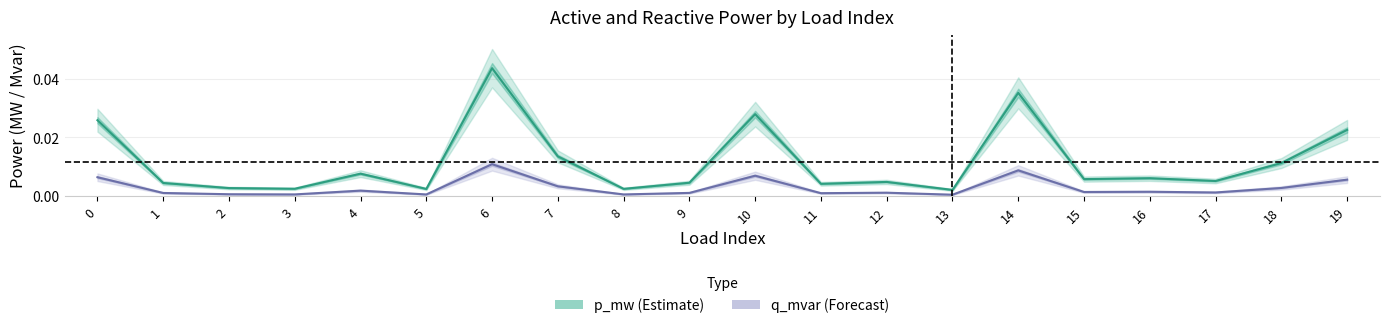

What is the sum of all p_mw (Estimate) values?

0.2